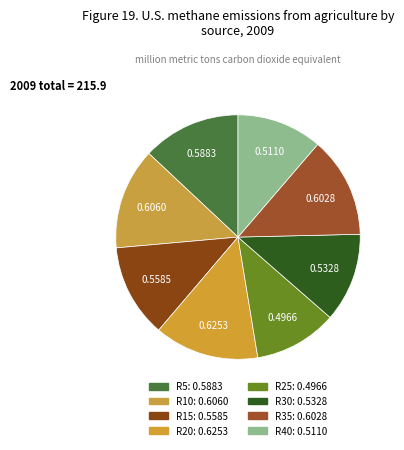

Which category has the biggest portion of the pie?

R20